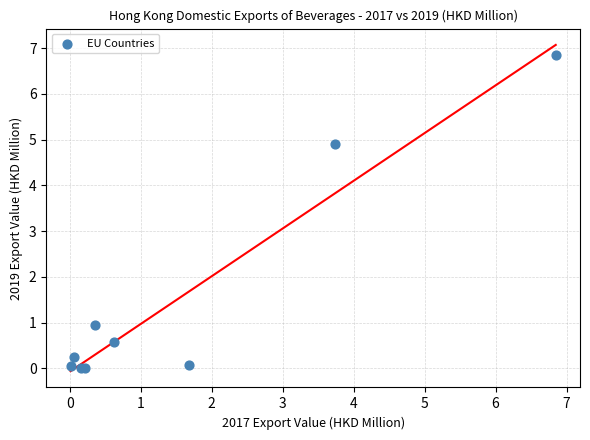

What Y value in the scatter plot is closest to 3?

4.9